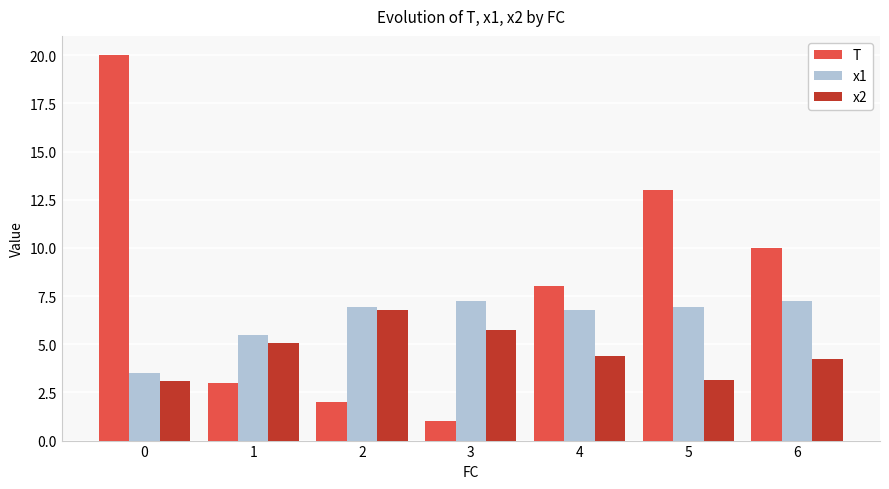

What is the value of the T bar at the 7th from the left?

10.0